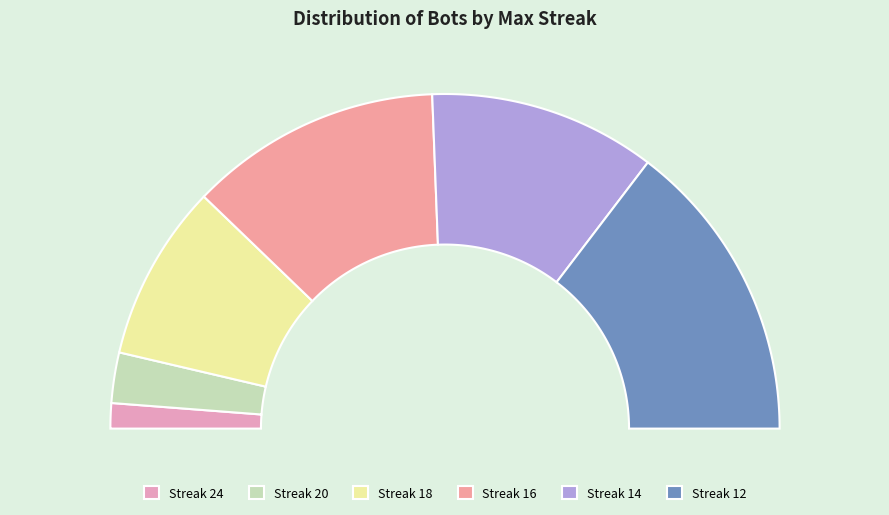

What percentage do 12 and 18 together represent?

46.3%